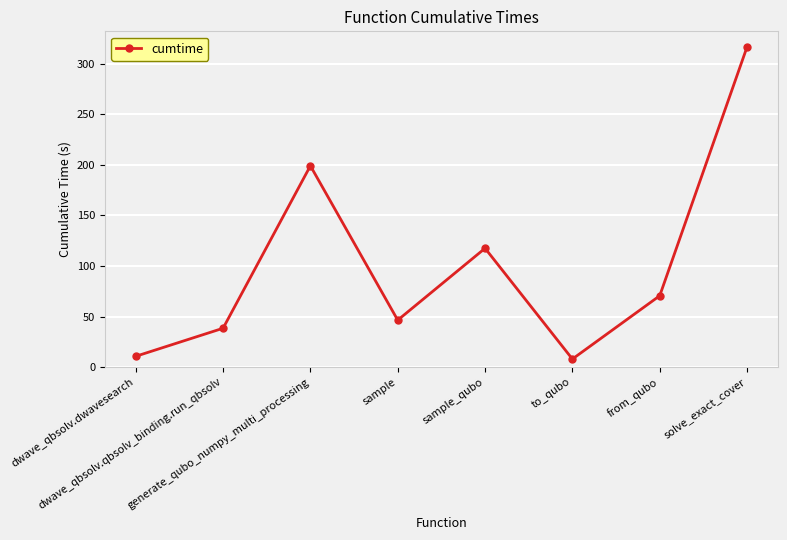

What is the change in value from dwave_qbsolv.dwavesearch to generate_qubo_numpy_multi_processing?

+188.4